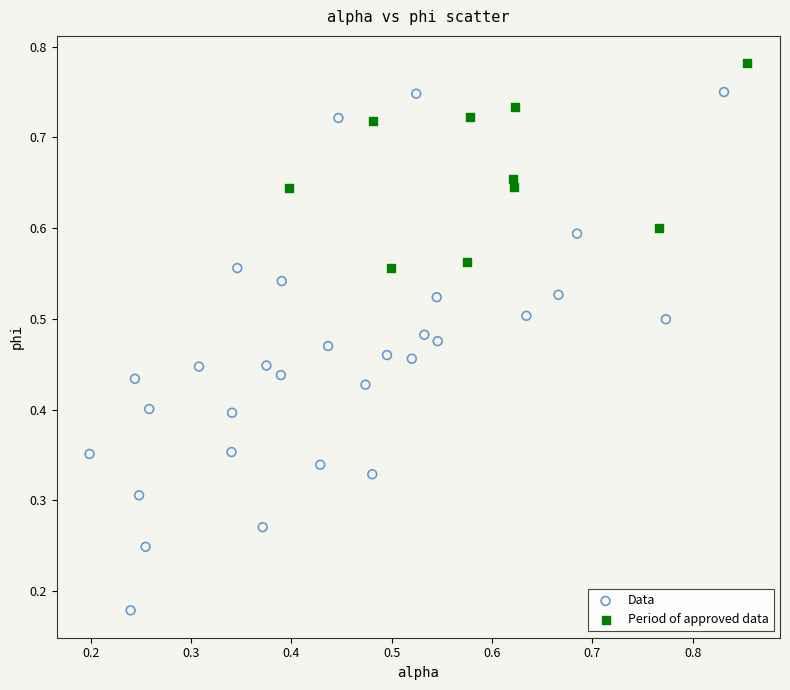

Which series reaches the minimum Y coordinate?

Data